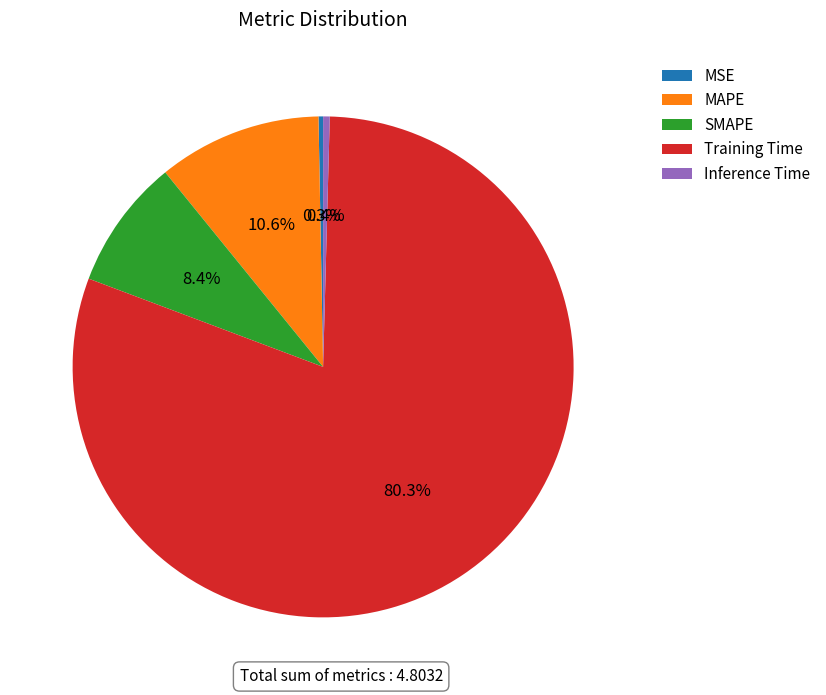

Between SMAPE and Training Time, which is larger?

Training Time